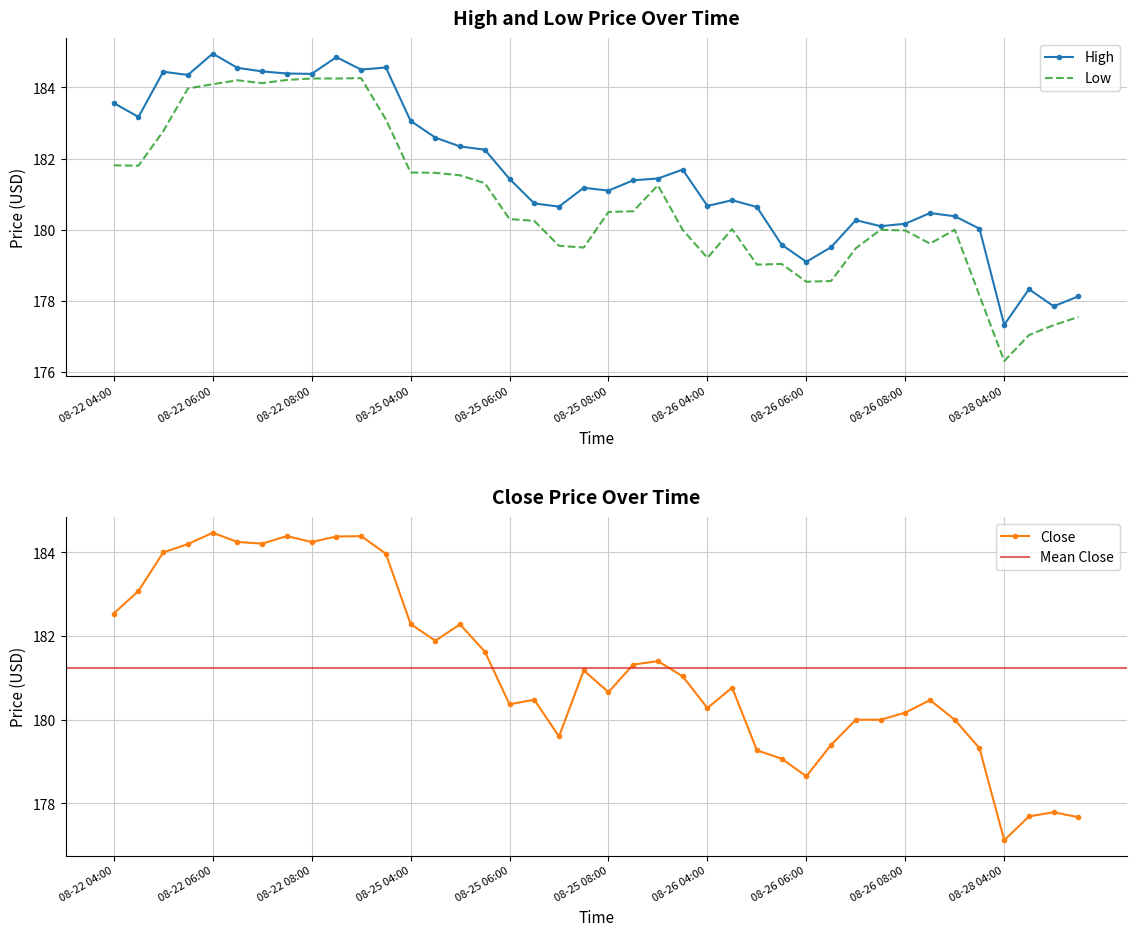

What position from the right is 08-28 04:30?

3